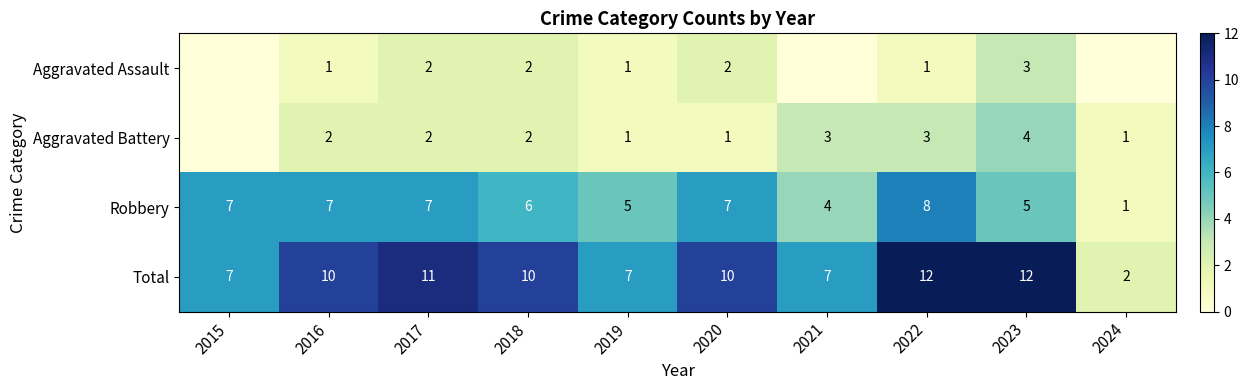

At how many categories does at least one series exceed 5?

9